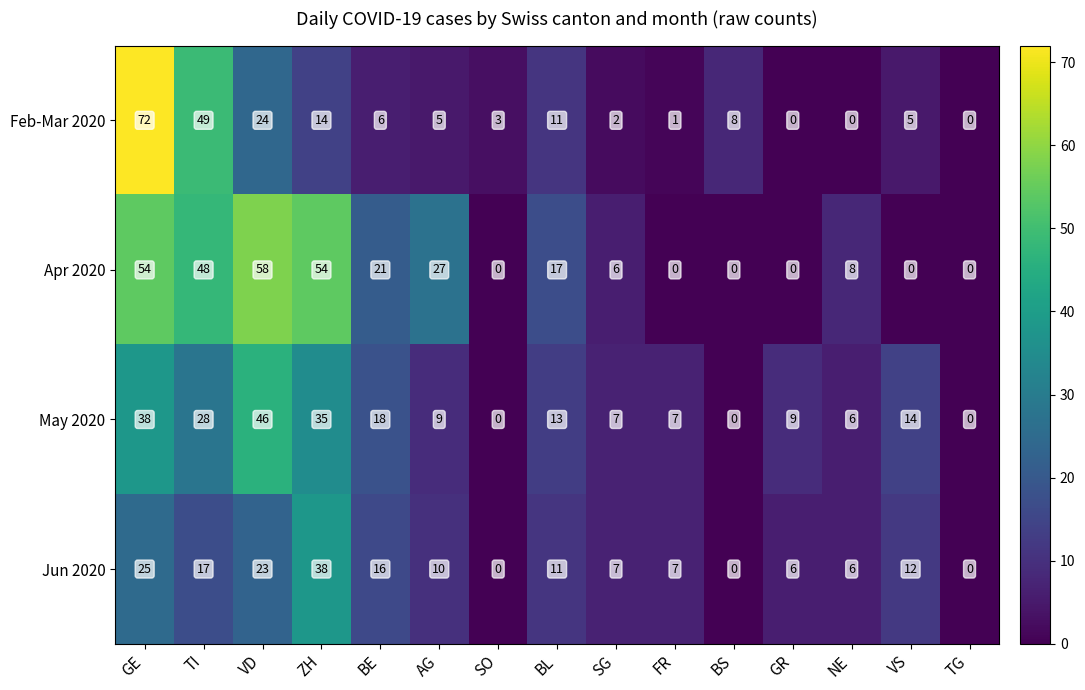

How many distinct data groups are displayed?

4